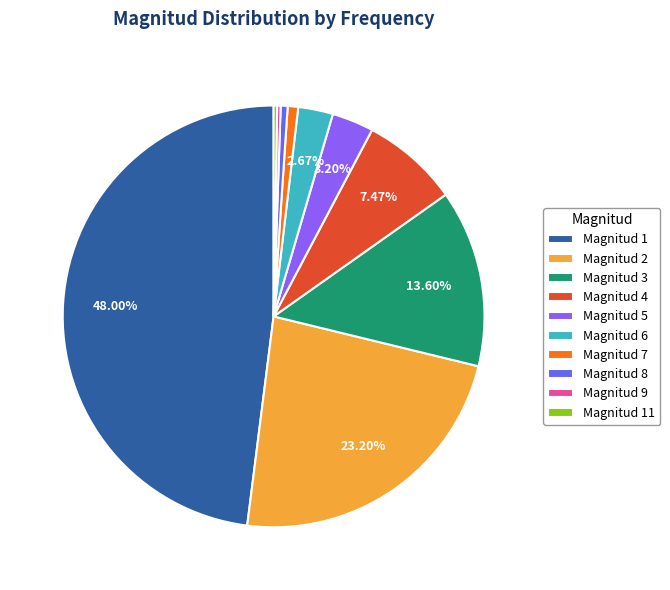

Approximately how many times larger is the value at Magnitud 2 compared to Magnitud 8?

43.5